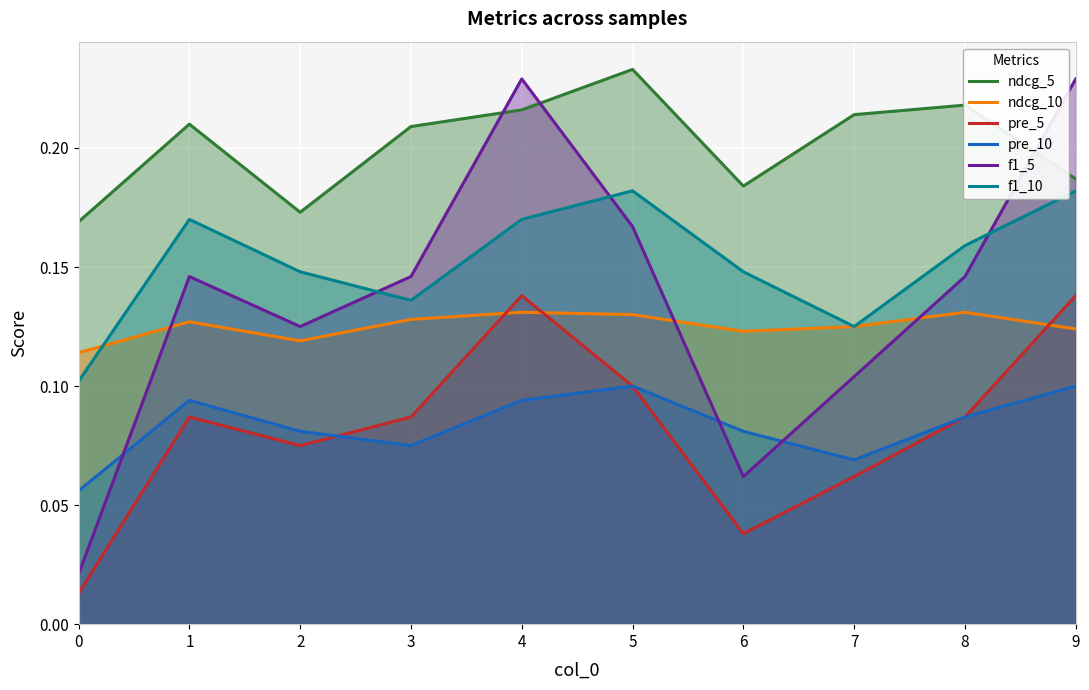

True or false: pre_5 and f1_10 cross at least once.

False